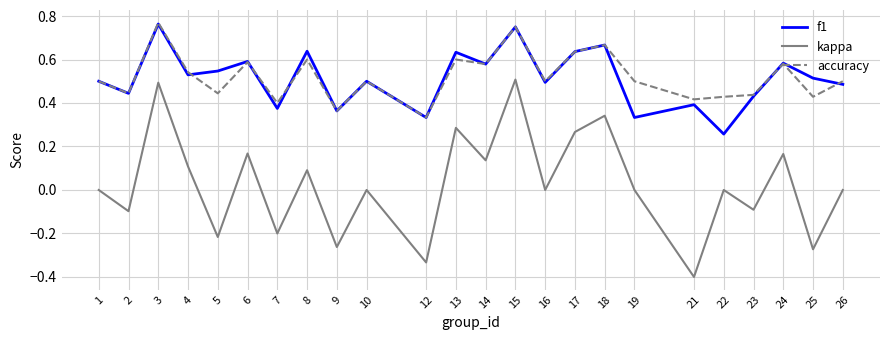

Which series has the largest range (max minus min)?

kappa